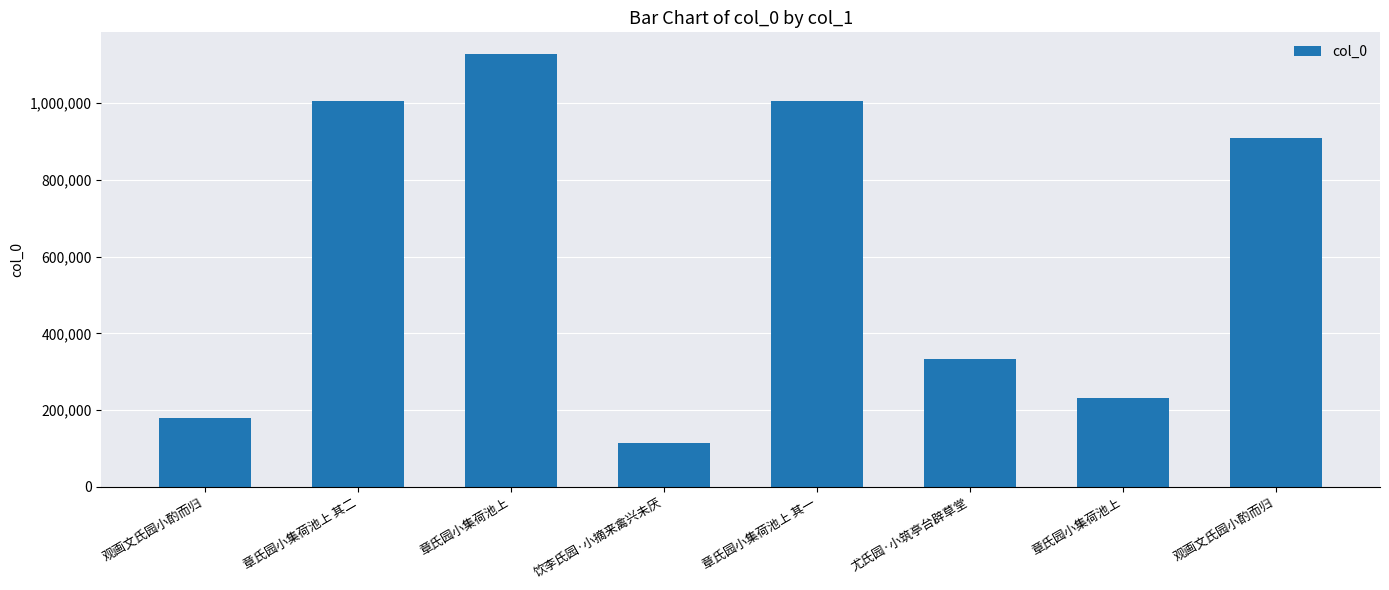

Count the number of categories in the chart.

8